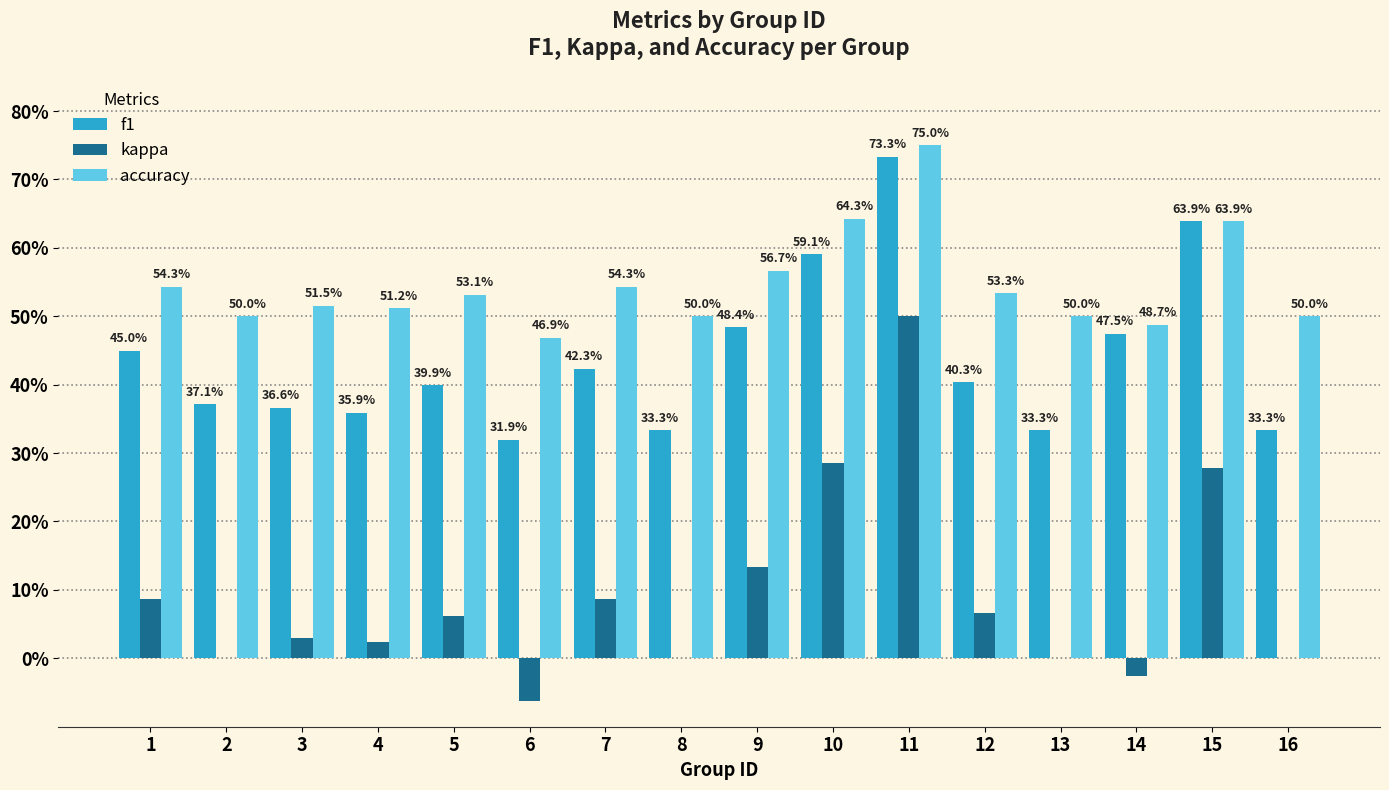

Does the chart contain stacked bars?

No